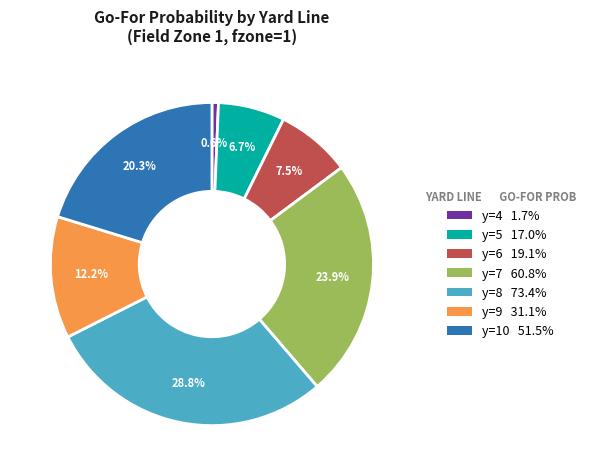

Is there a majority slice in this chart?

No